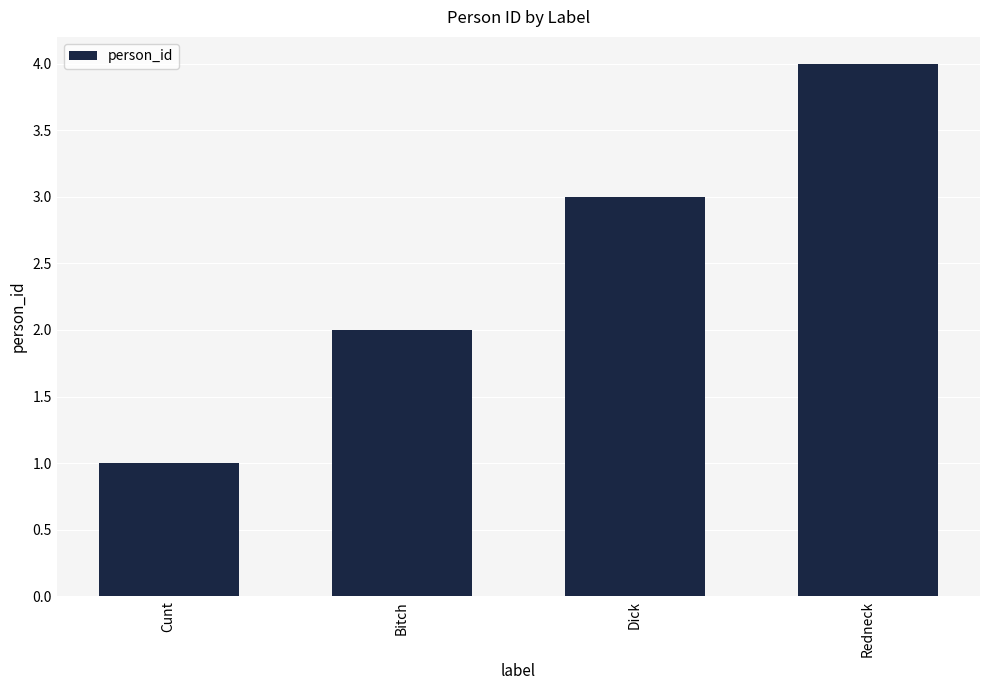

Count the values in the range 2 to 4.

3